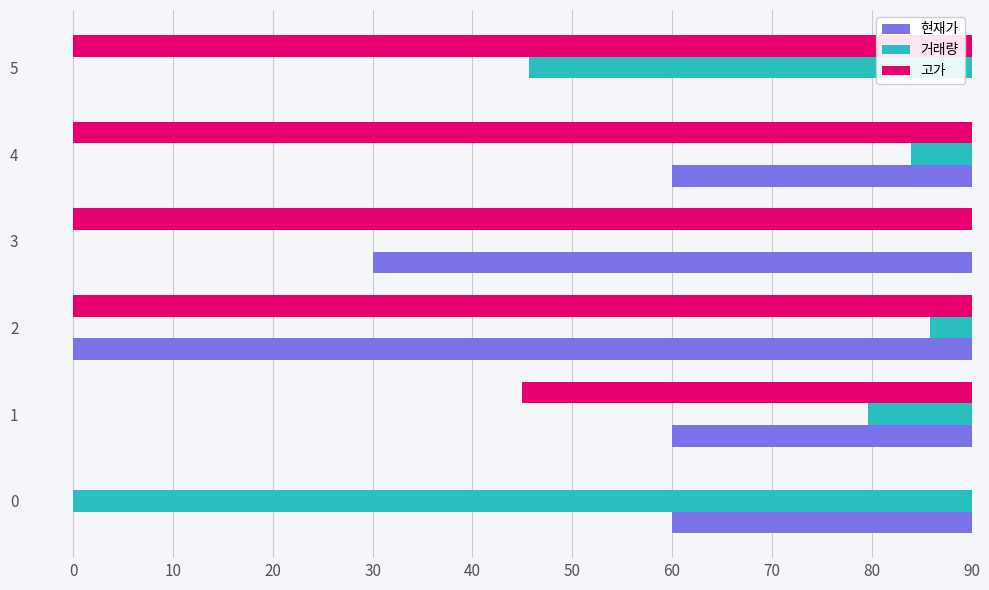

What is the difference between the second highest and second lowest values in the 거래량 series?

40.1